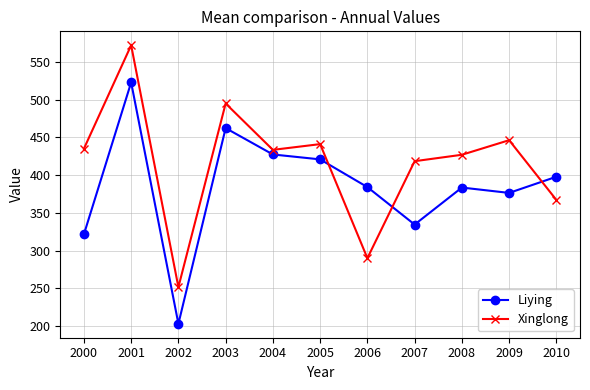

True or false: Xinglong and Liying cross at least once.

True